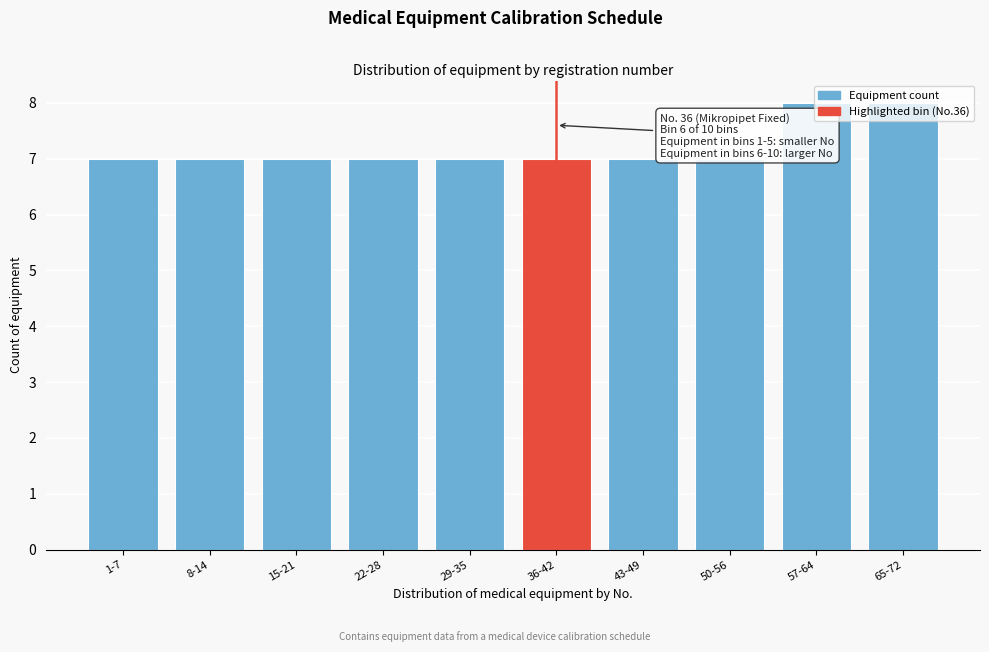

What is the change in value from 43-49 to 57-64?

+1